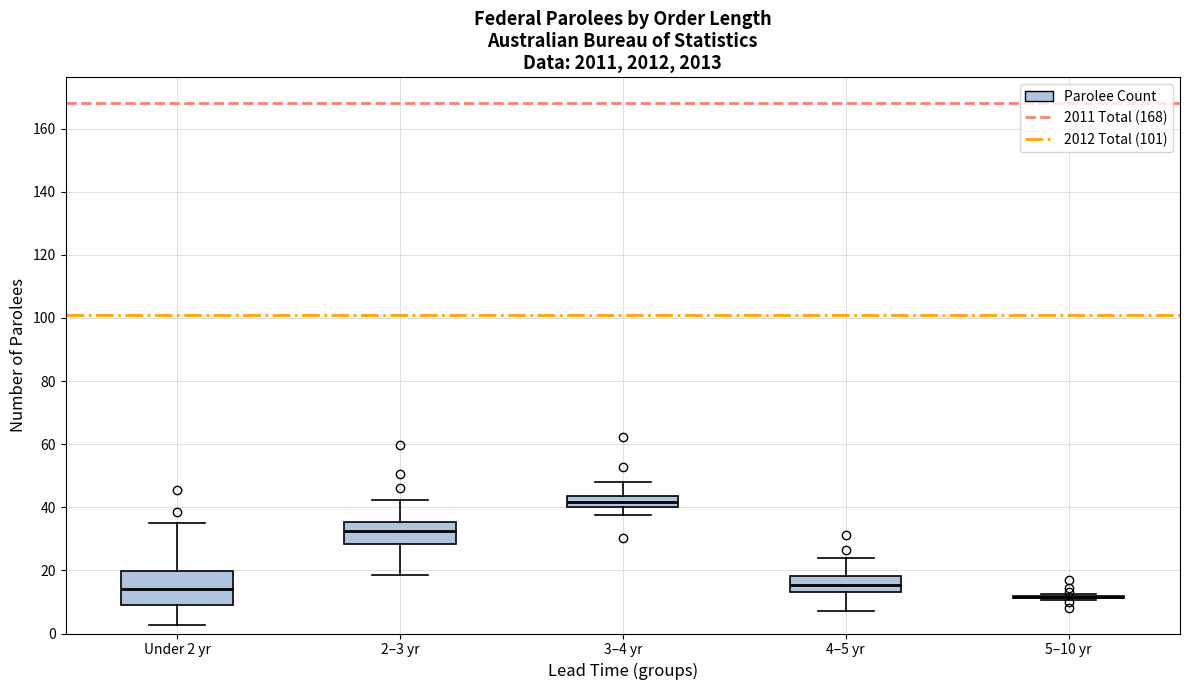

Comparing the boxes themselves (not the whiskers), which one is the tallest?

Under 2 yr